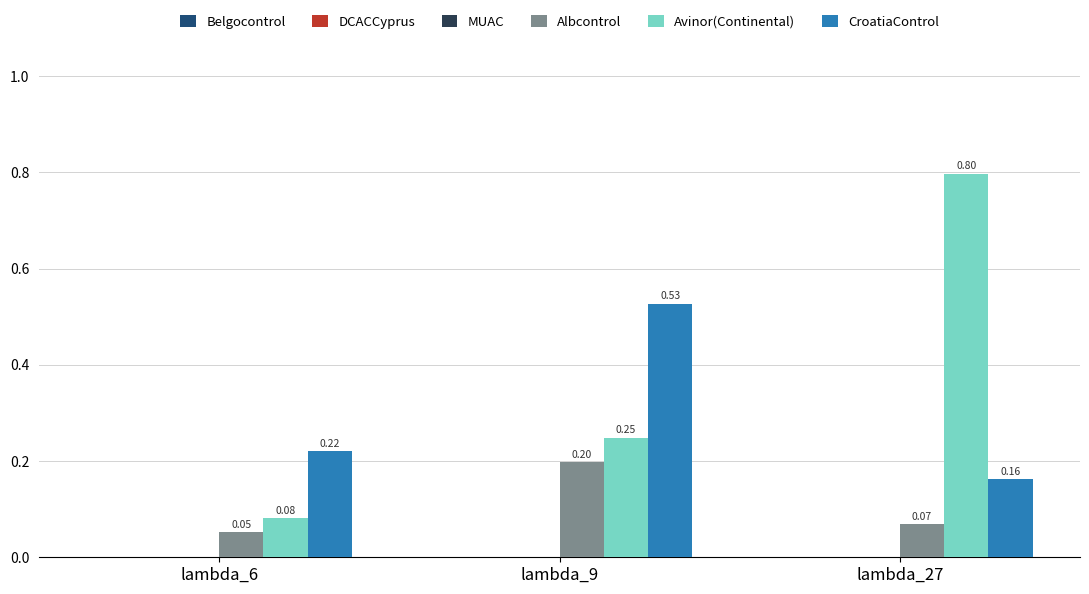

Which series has the widest spread of values?

Avinor(Continental)